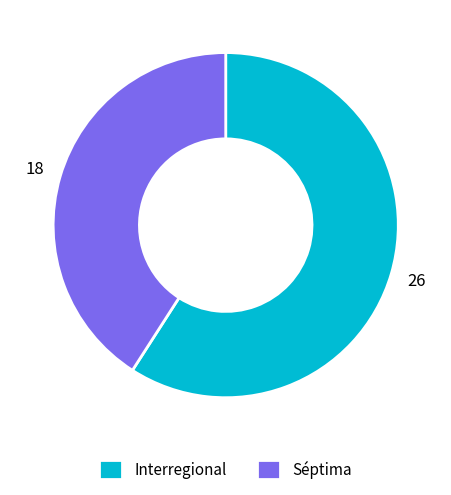

Approximately how many times larger is the value at Séptima compared to Interregional?

0.7